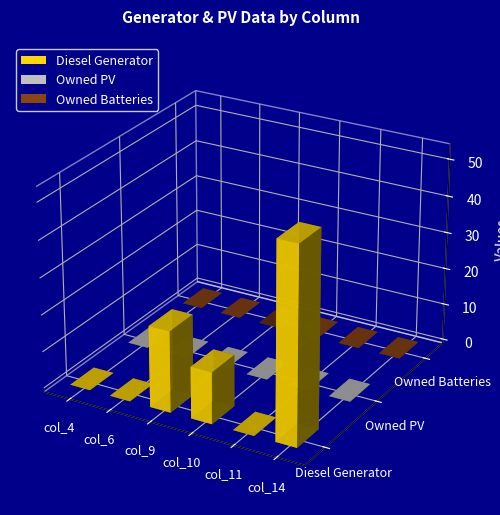

At which category is the sum across all series the highest?

col_14